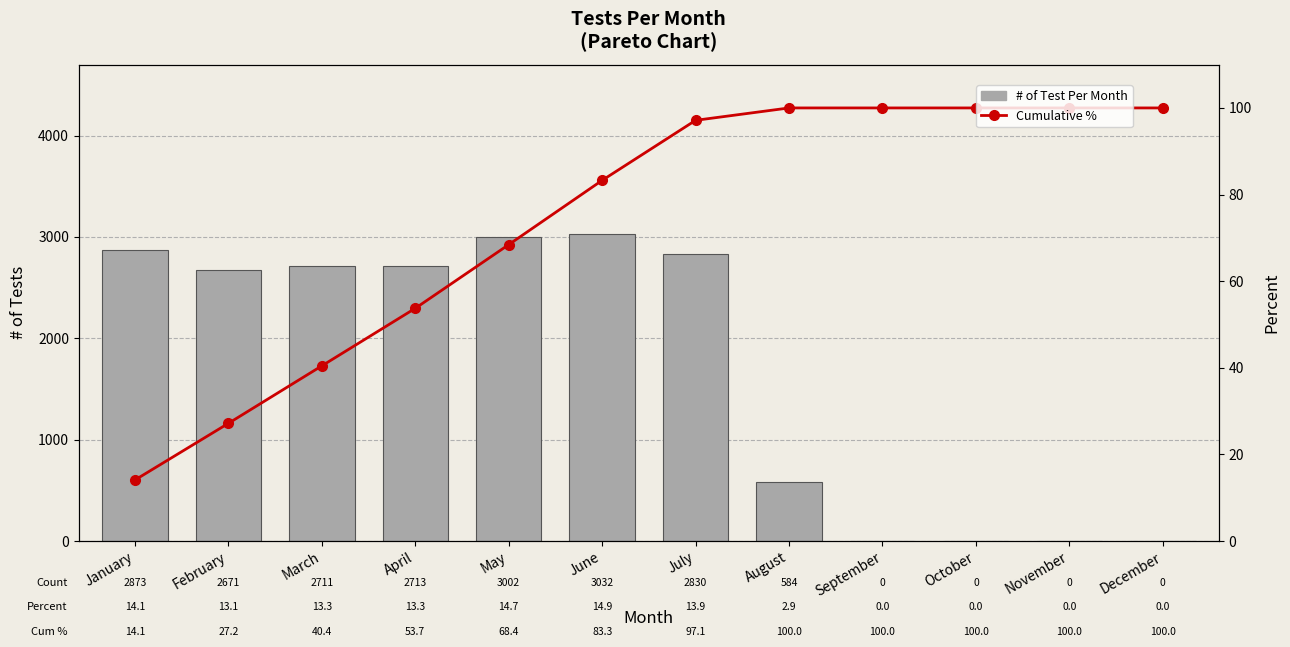

What is the sum of the Cumulative % values at December and March?

140.4